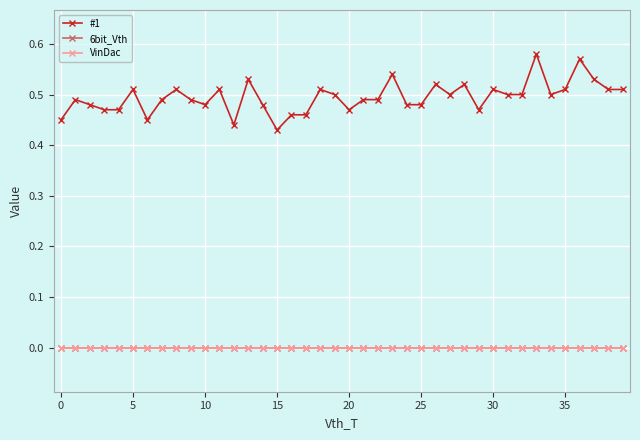

True or false: 6bit_Vth and #1 intersect in this chart.

False